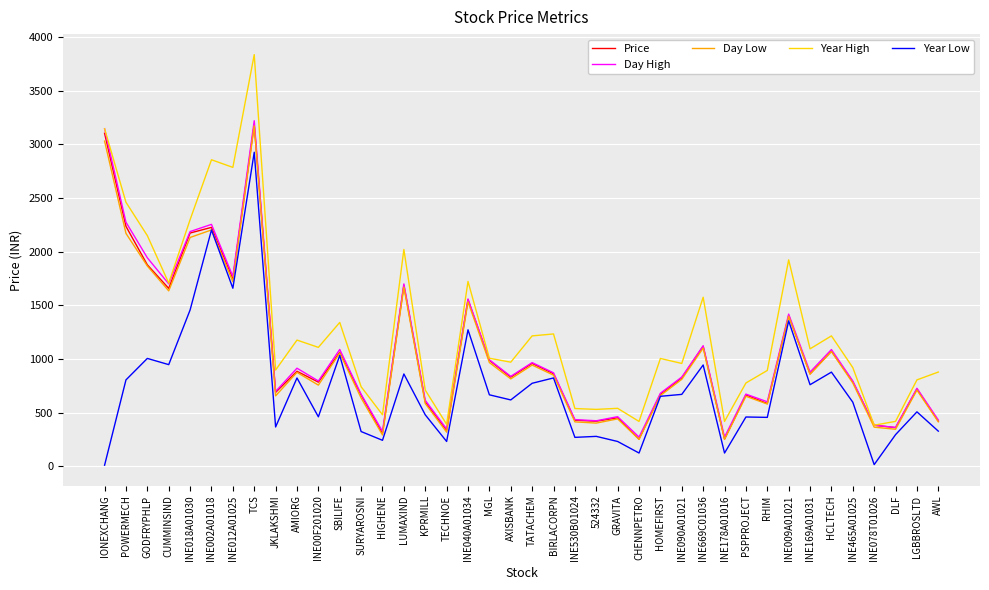

Which series has the largest total across all categories?

Year High